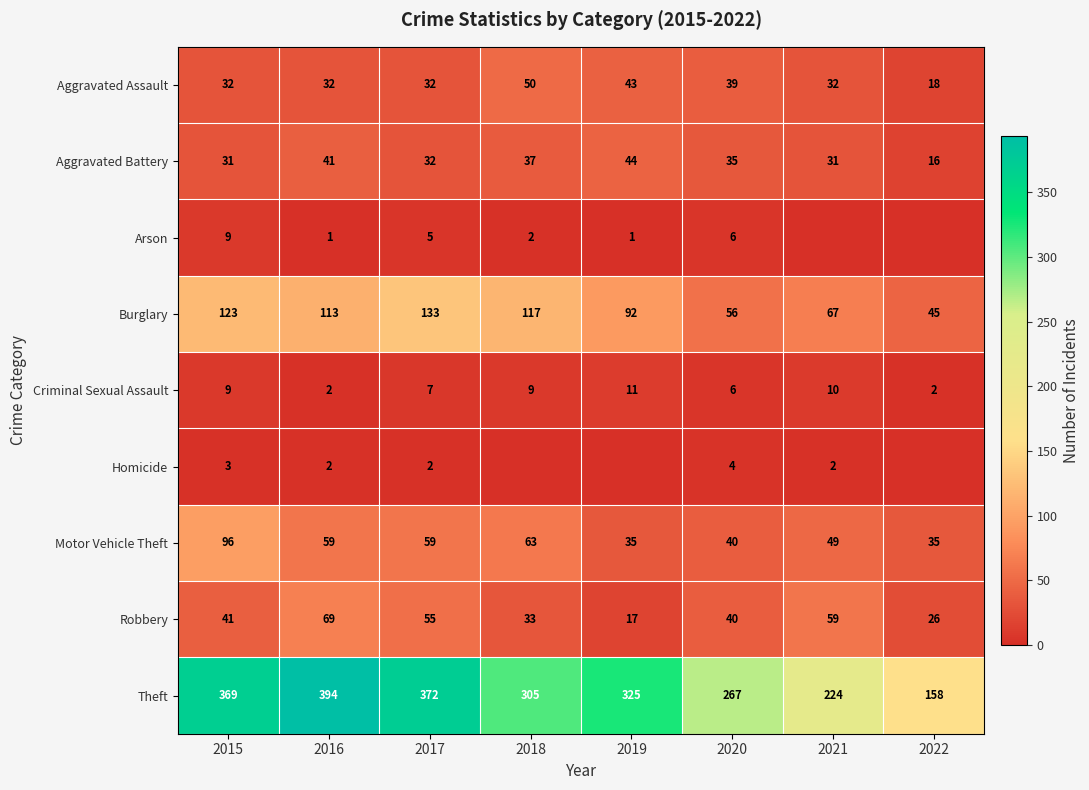

What is the maximum value for Robbery?

69